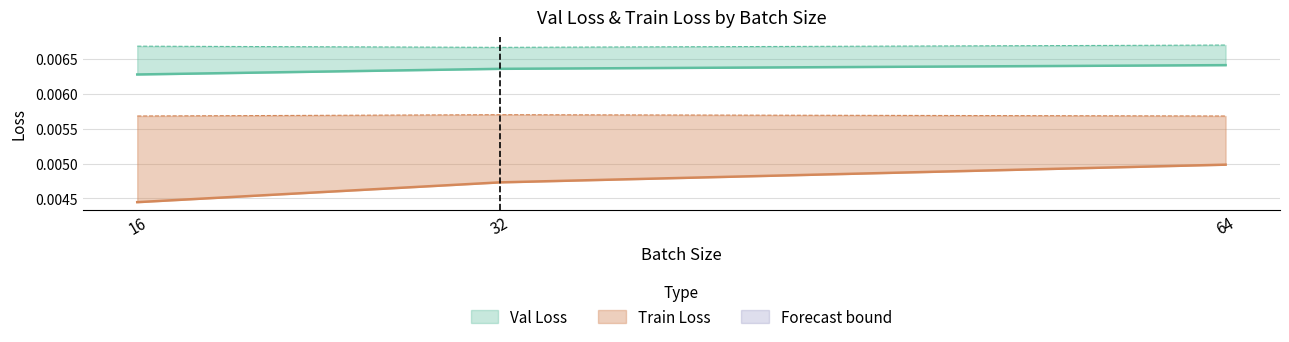

Rank the series at 64 from highest to lowest value.

Val Loss upper, Val Loss (mean), Train Loss upper, Train Loss (mean)